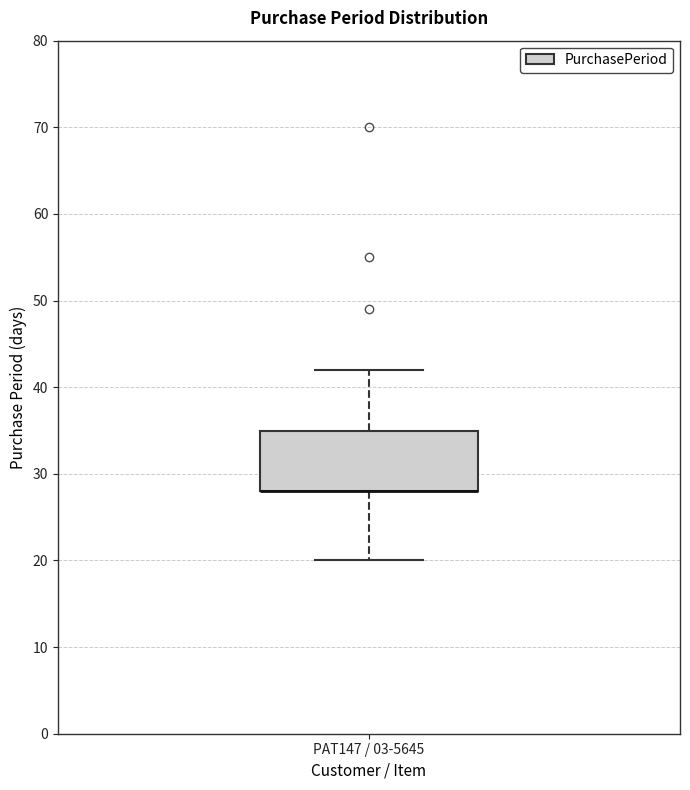

Transcribe this box plot: give where the median line is, the range the box spans, and where the two whiskers end, as read against the y-axis. The values are not printed on the chart, so give them approximately, as read against the axis.

median 28 (drawn on the box's lower edge), box 28 to 35, whiskers 20 to 42